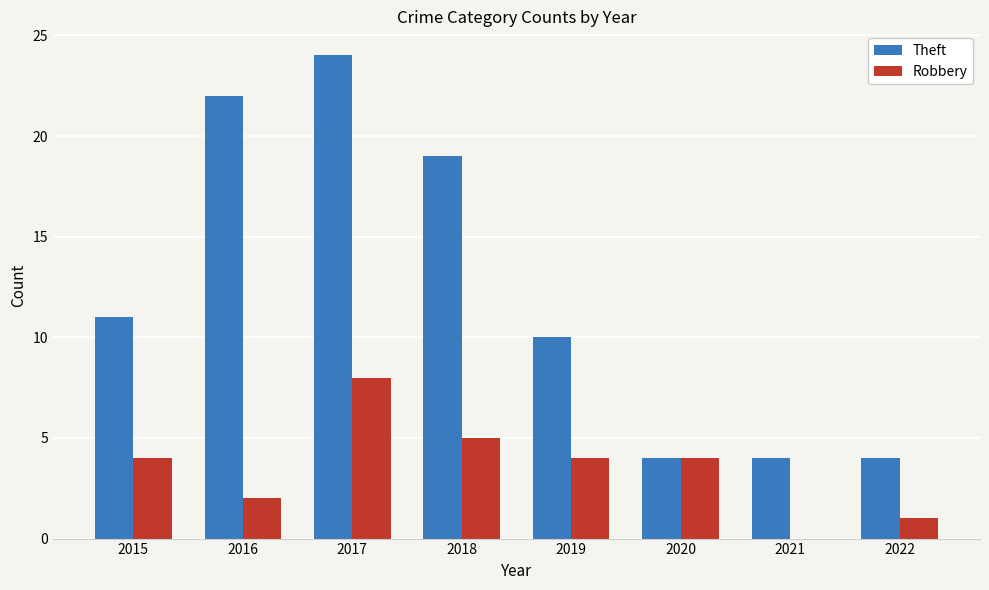

Is the value of Robbery at 2018 greater than the value of Theft at 2021?

Yes